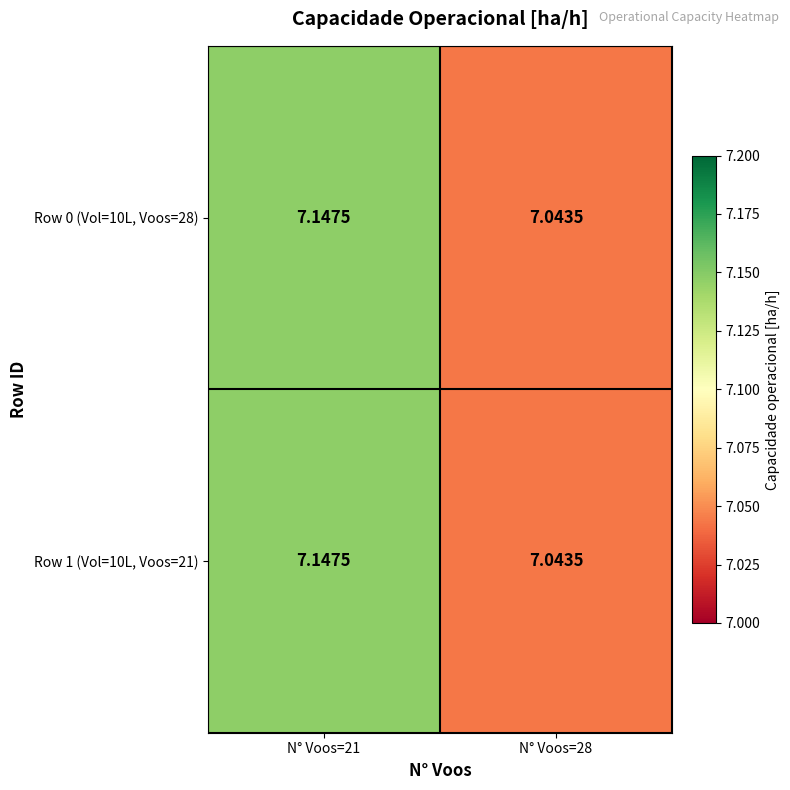

Is the value of Row 0 (Vol=10L, Voos=28) at N° Voos=28 greater than the value of Row 1 (Vol=10L, Voos=21) at N° Voos=21?

No